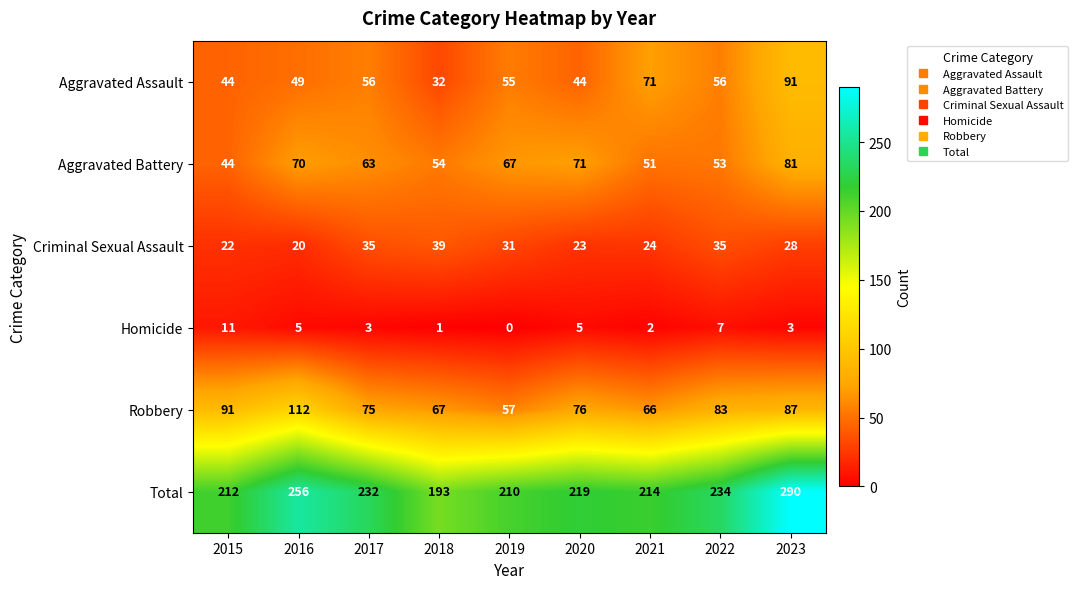

What is the total value across all series at 2022?

468